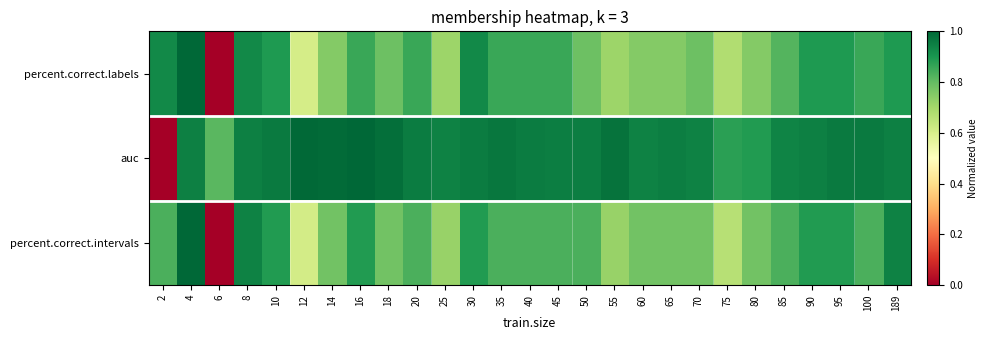

Rank the series by their maximum value, from highest to lowest.

percent.correct.labels, auc, percent.correct.intervals